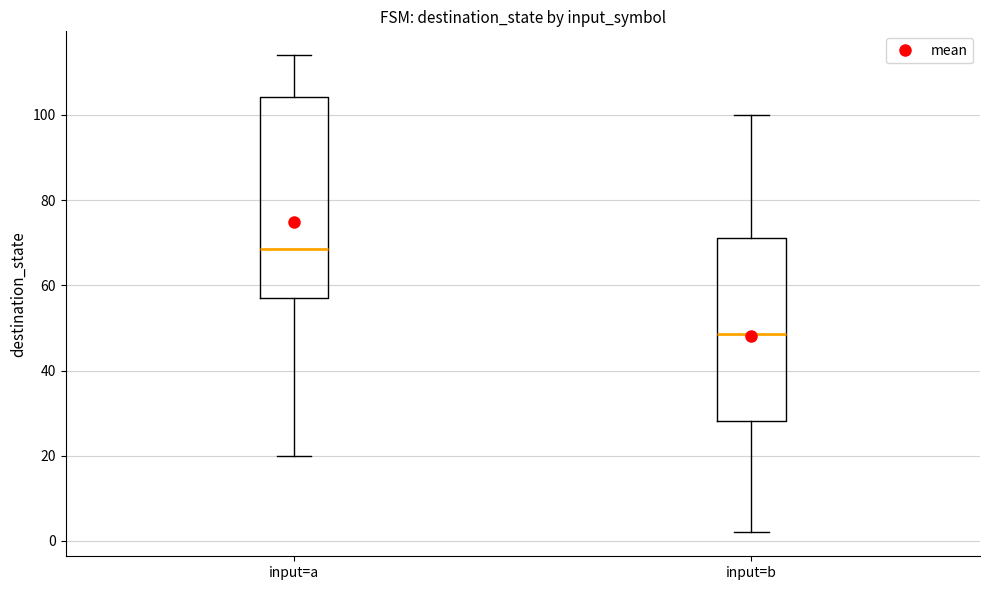

Where does the upper whisker of the box for input=a end on the y-axis? The values are not printed on the chart, so give them approximately, as read against the axis.

114